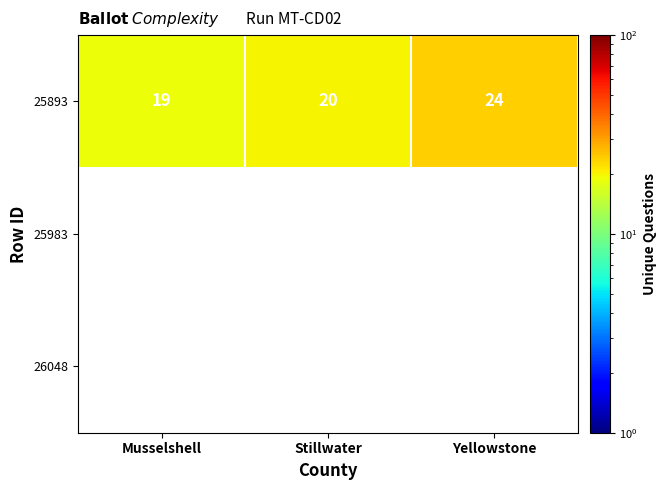

How many series are shown in this chart?

1